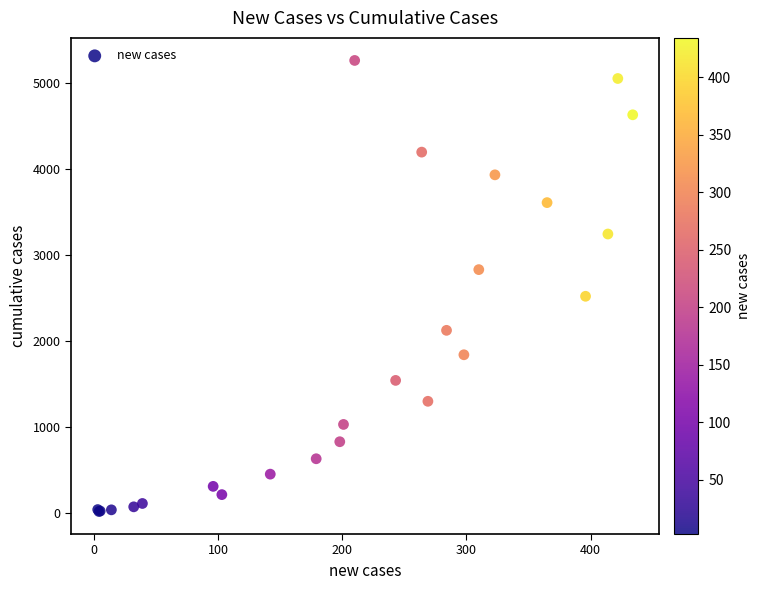

What Y value in the scatter plot is closest to 2640?

2520